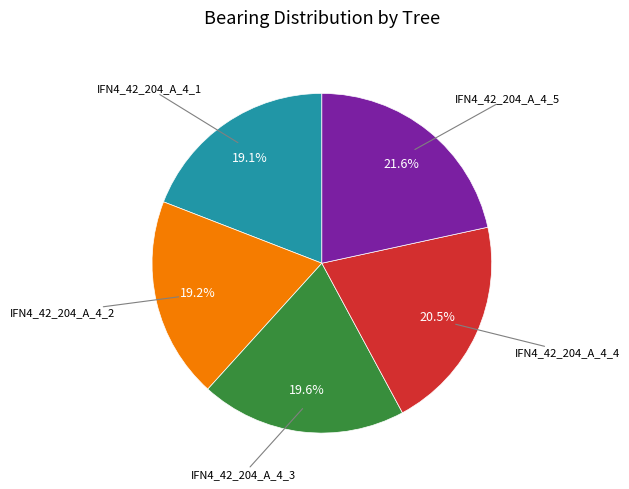

Is there any slice that represents more than half of the pie?

No